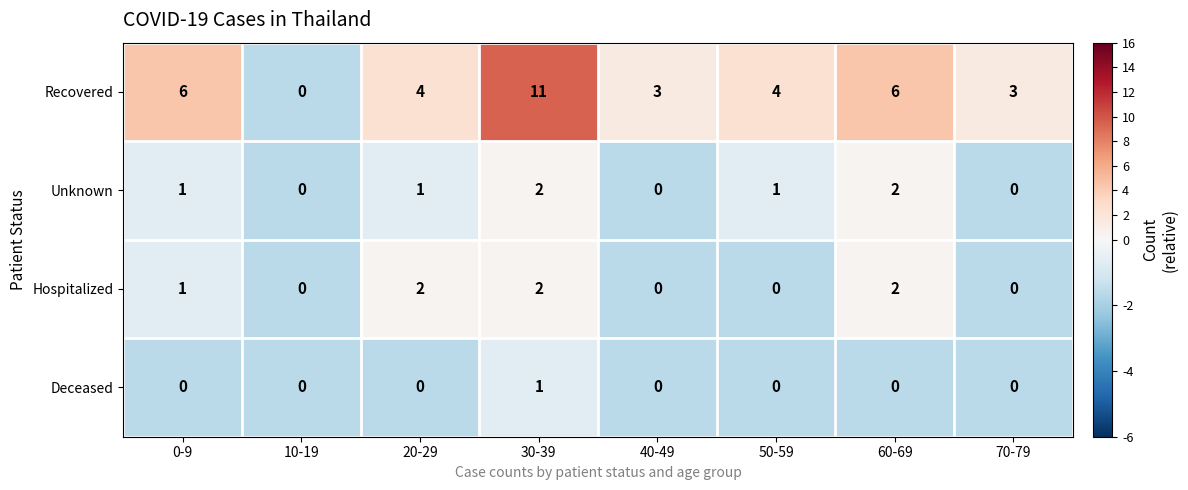

Which category has the highest value across all series?

30-39